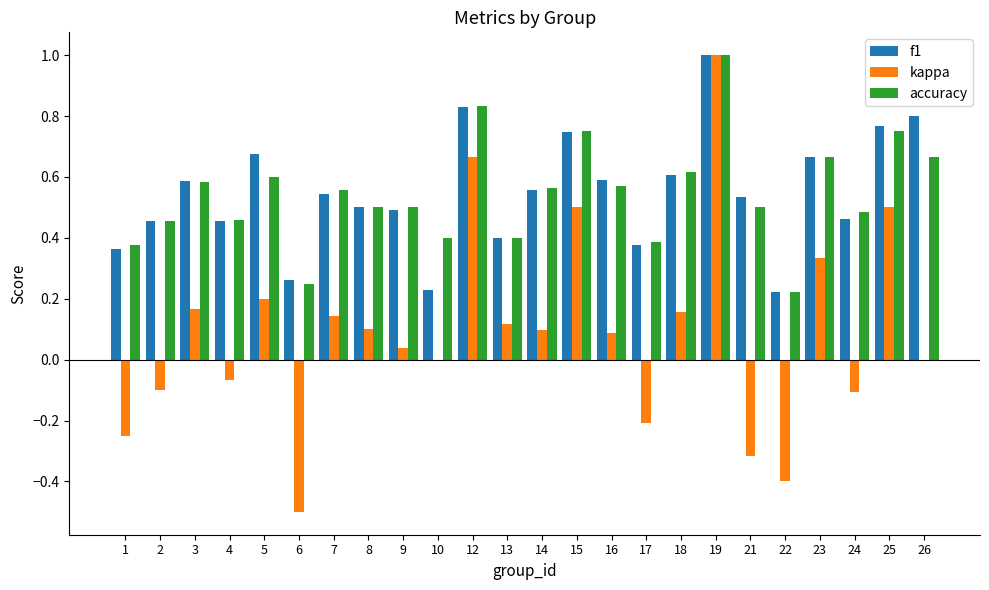

At which label does kappa reach its peak?

19